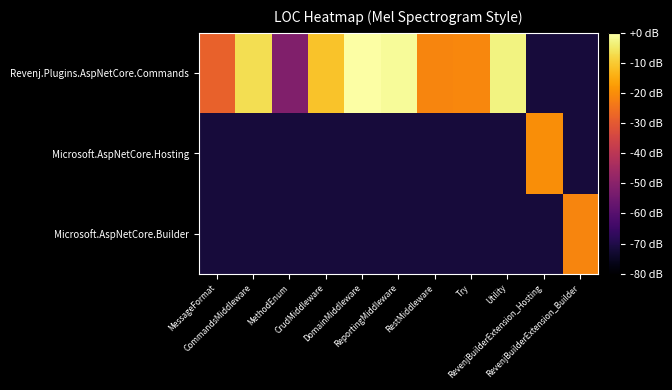

Which series has the largest total across all categories?

Revenj.Plugins.AspNetCore.Commands